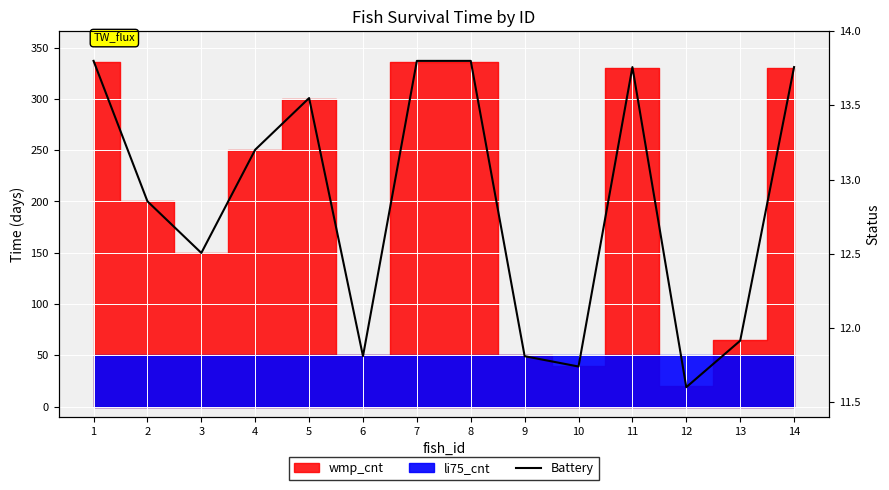

Where is the data nearest to the value 12?

13